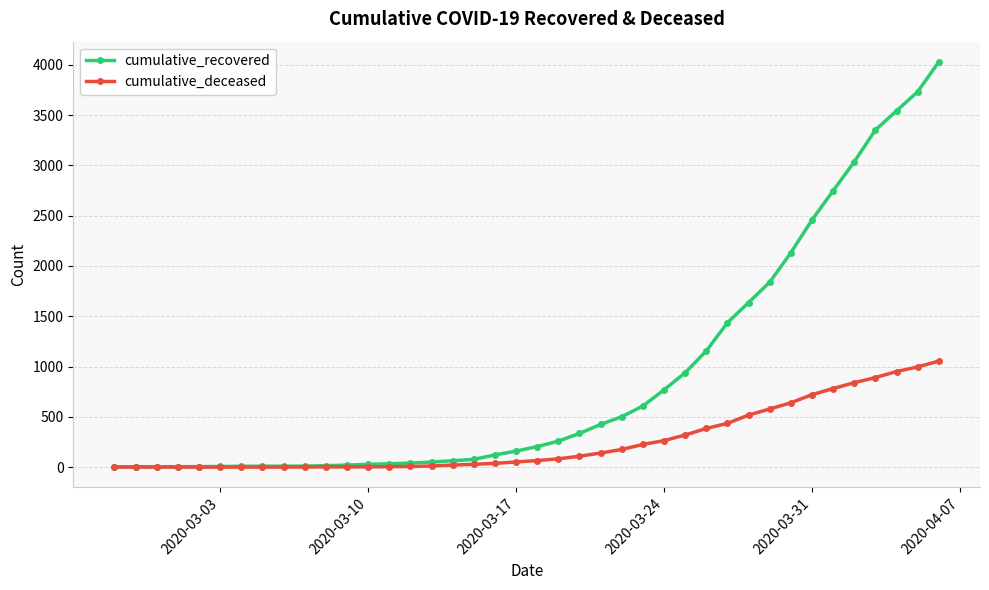

Which series has the widest spread of values?

cumulative_recovered